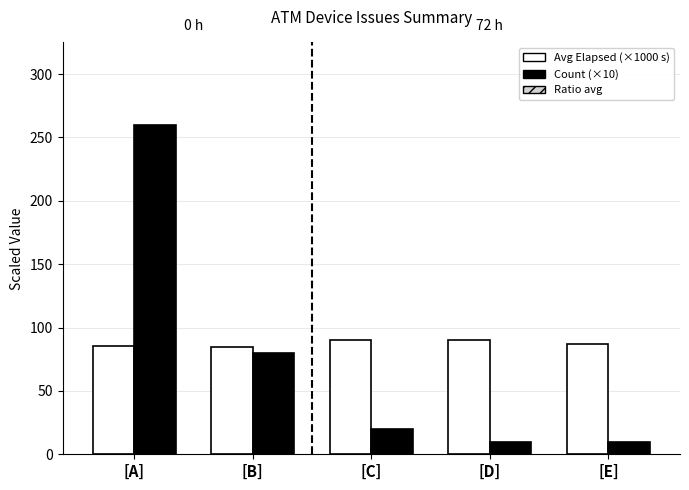

Reading left to right, extract all data points from this chart.

Avg Elapsed (×1000 s): 85.8	84.7	90.0	90.4	87.2
Count (×10): 260.0	80.0	20.0	10.0	10.0
Ratio: 172.9	82.3	55.0	50.2	48.6